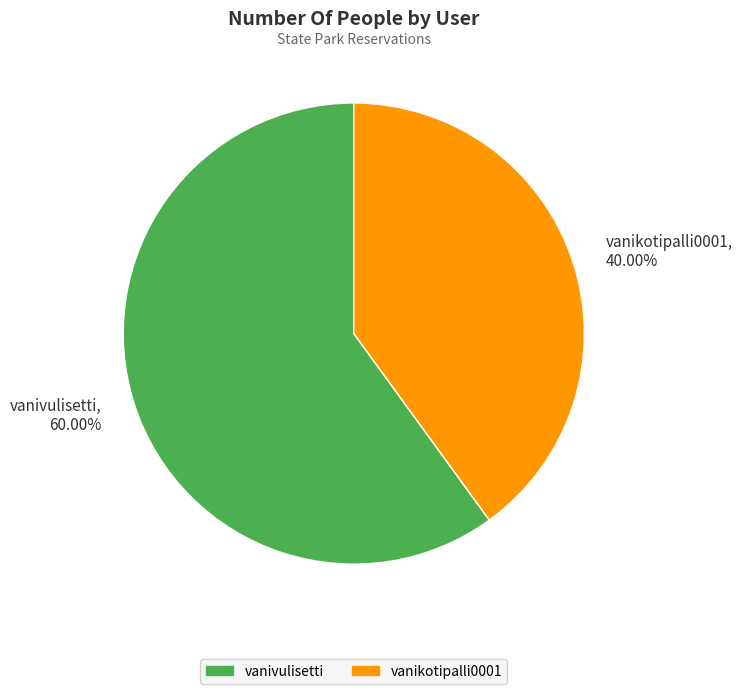

What is the majority slice?

vanivulisetti